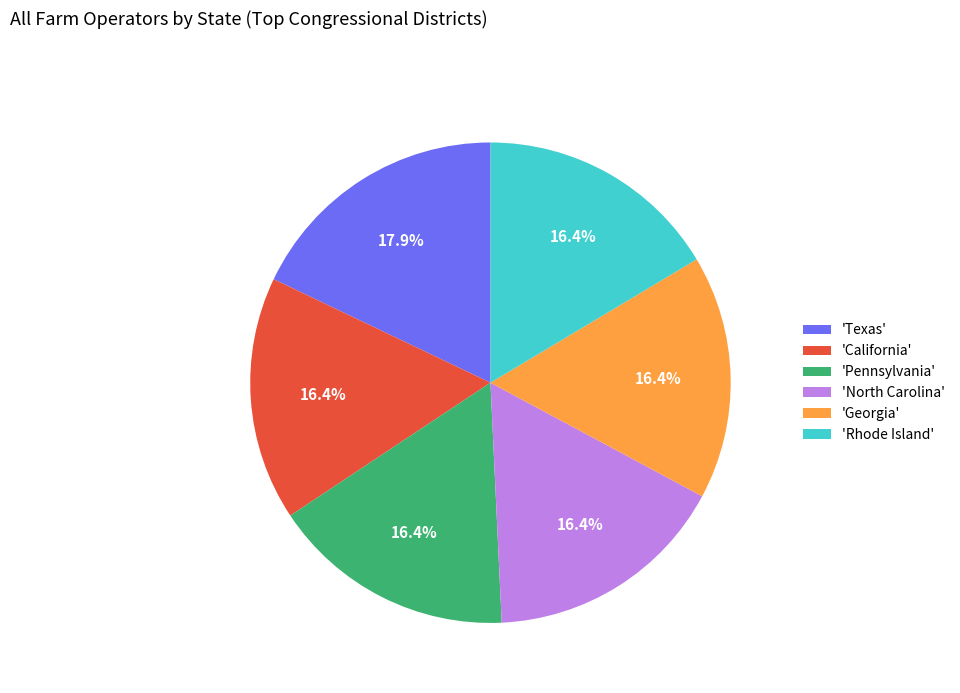

Which category has the biggest portion of the pie?

'Texas'